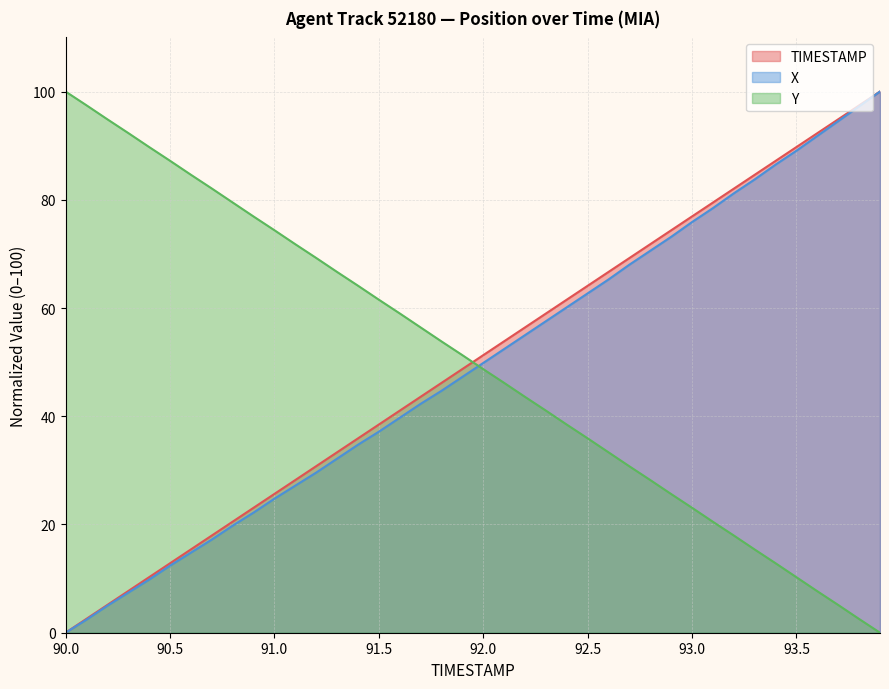

List the series in order of their peak value, lowest first.

TIMESTAMP, X, Y